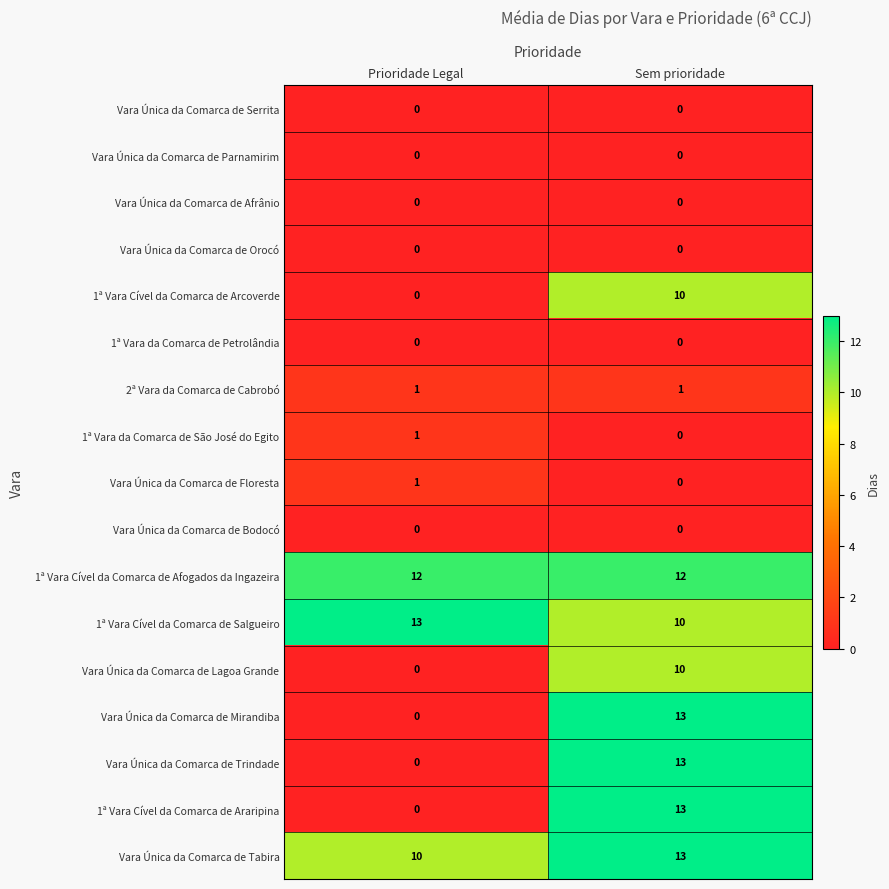

Which series has the largest total across all categories?

1ª Vara Cível da Comarca de Afogados da Ingazeira